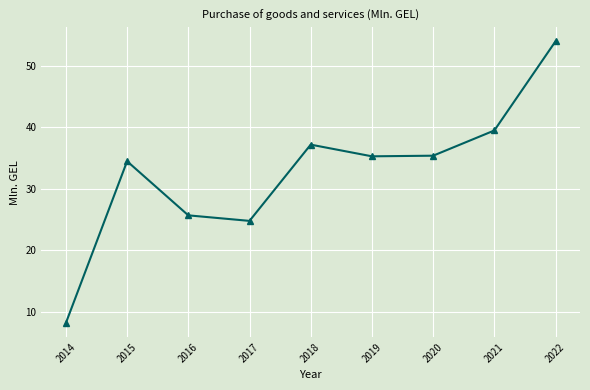

True or false: the data has more than 2 interior local peaks.

False